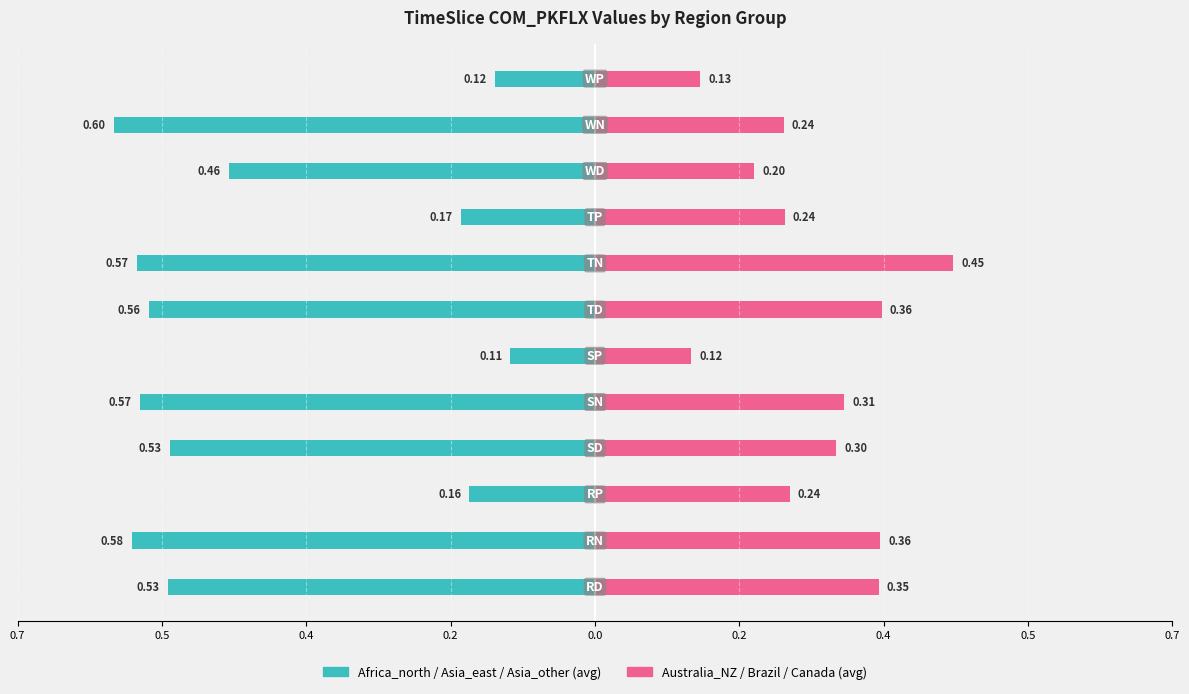

What is the sum of all Australia_NZ / Brazil / Canada (avg) values?

3.3